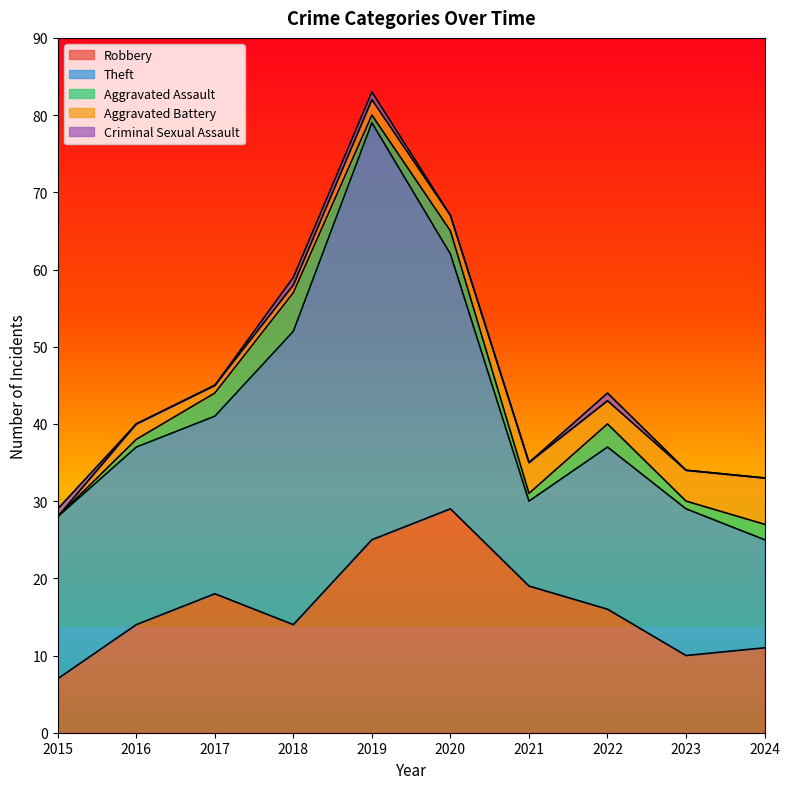

Which category has the highest value in the Aggravated Assault series?

2018